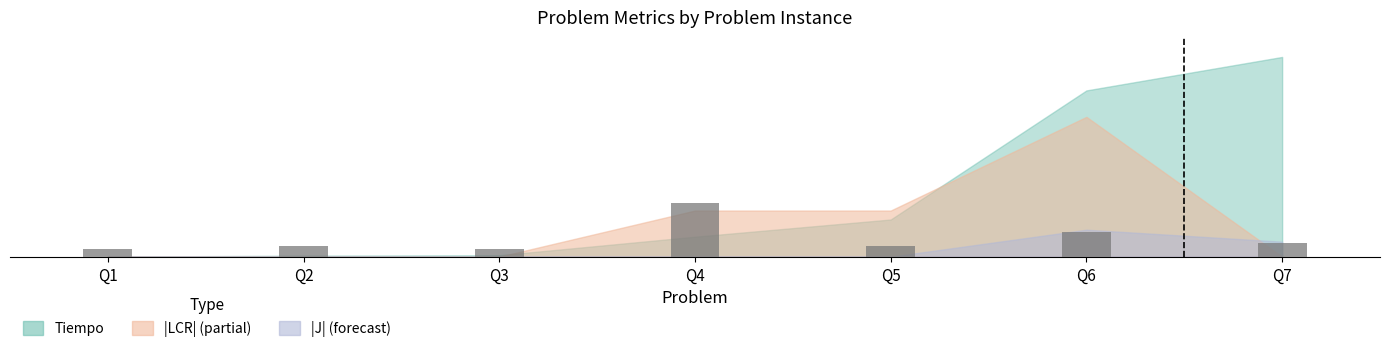

Count the number of data series in this chart.

1